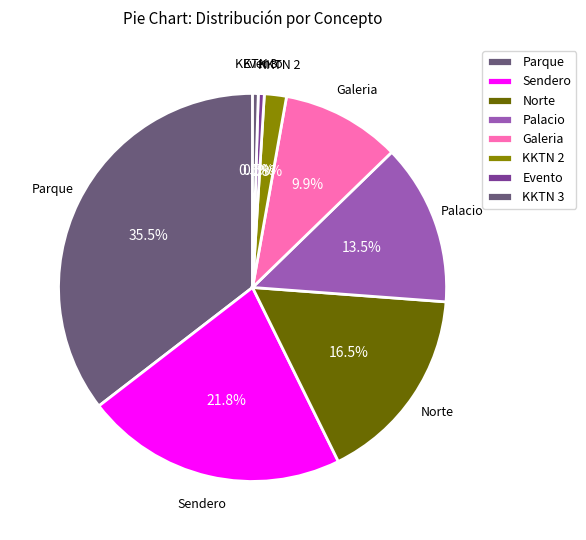

How many slices are in this pie chart?

8